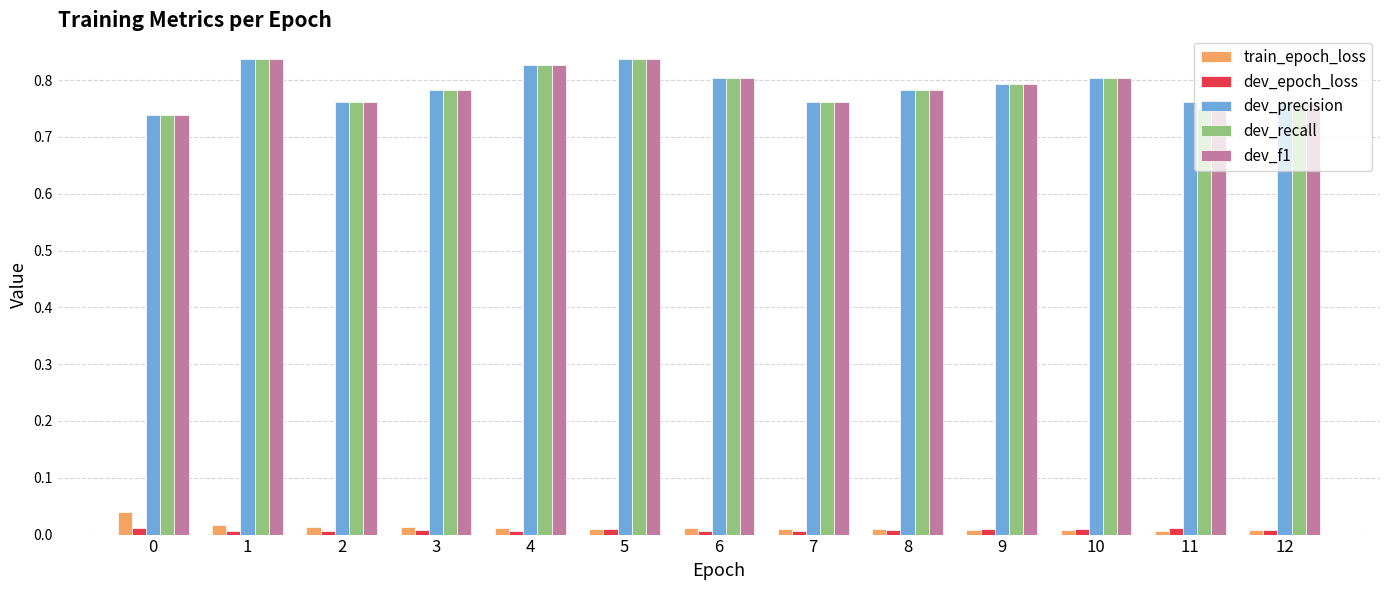

Does the chart contain stacked bars?

No